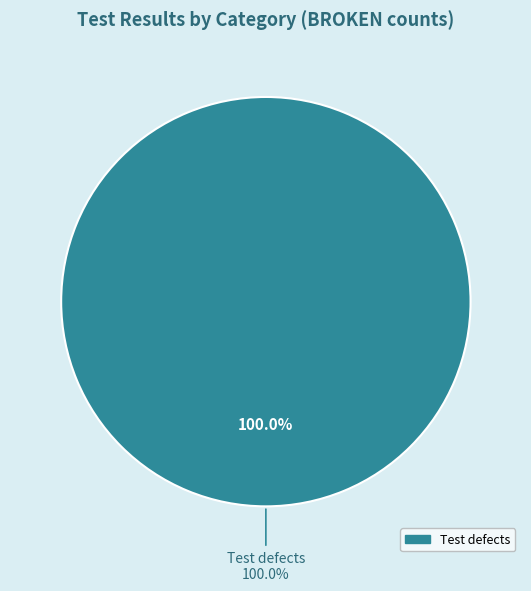

What is the largest slice in the pie chart?

Test defects (BROKEN=19)